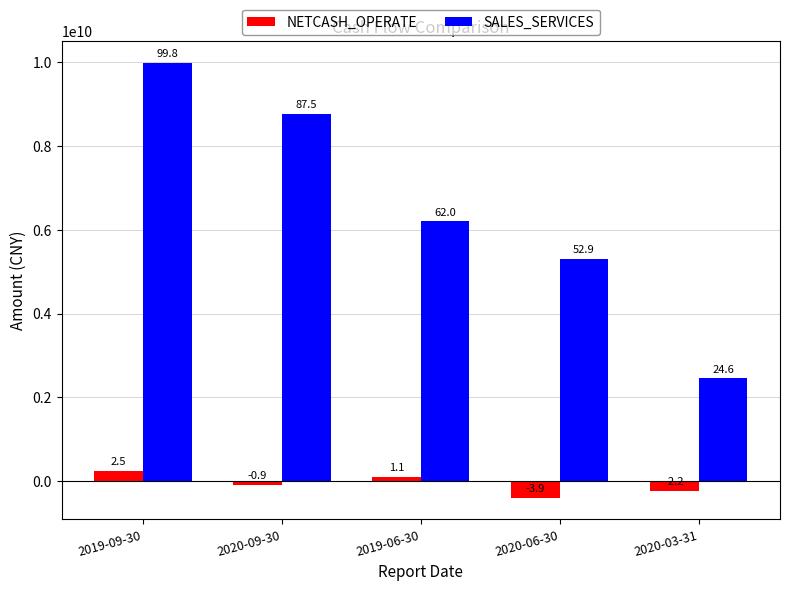

What is the difference between the second highest and second lowest values in the SALES_SERVICES series?

3459306237.2